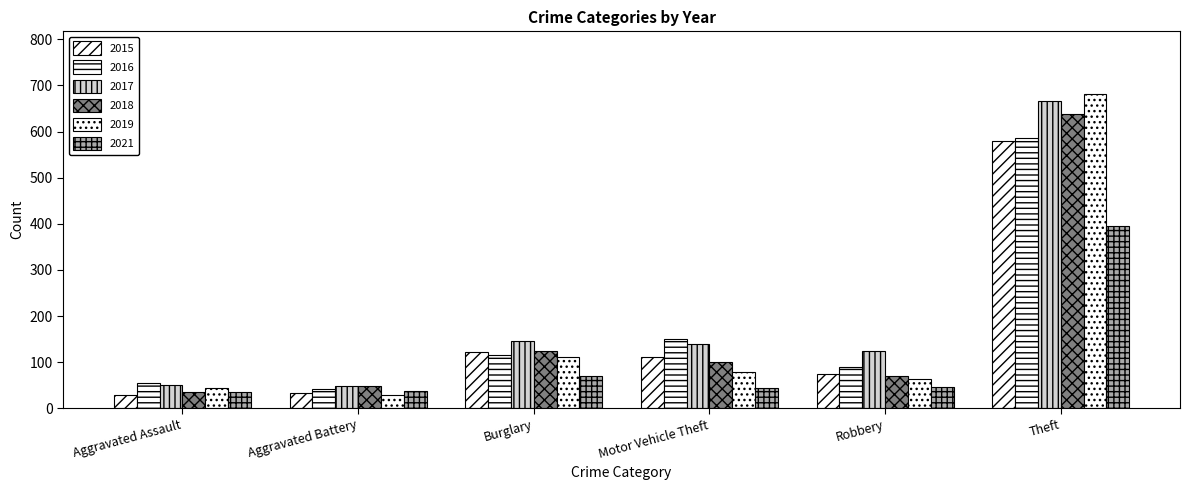

How many groups of bars are there?

6